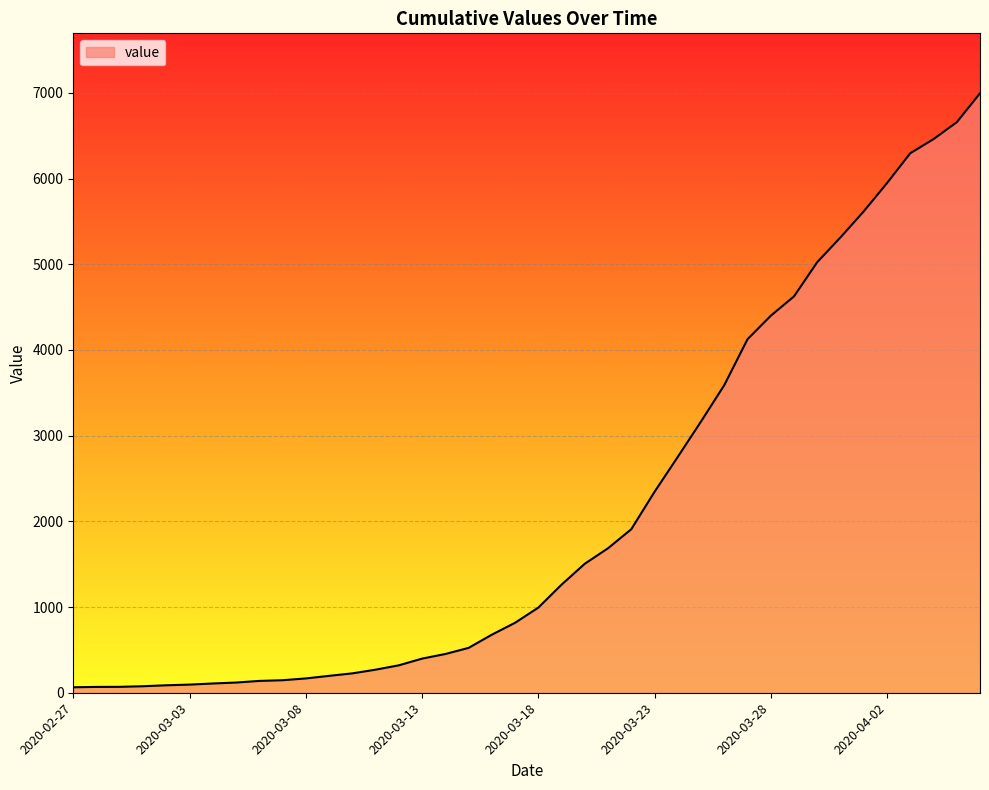

How many lines are shown in the chart?

1